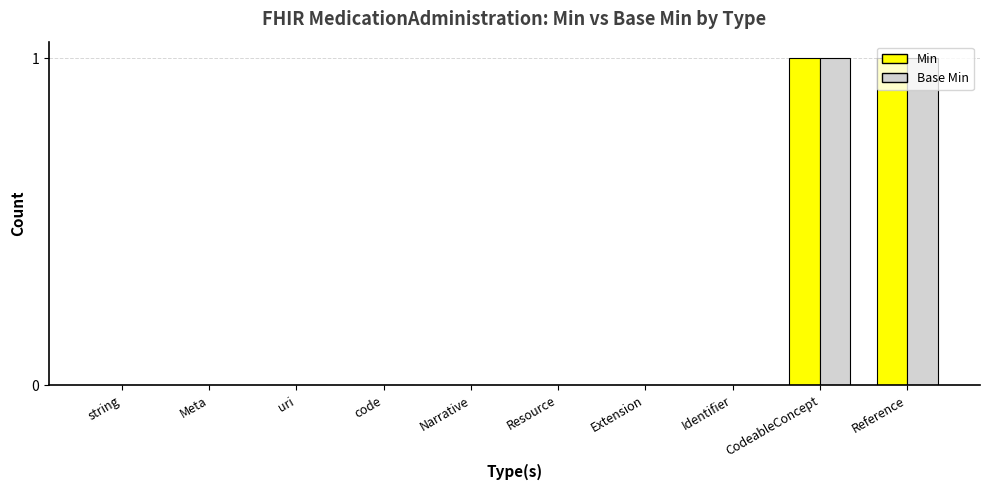

At how many categories does at least one series exceed 0?

2